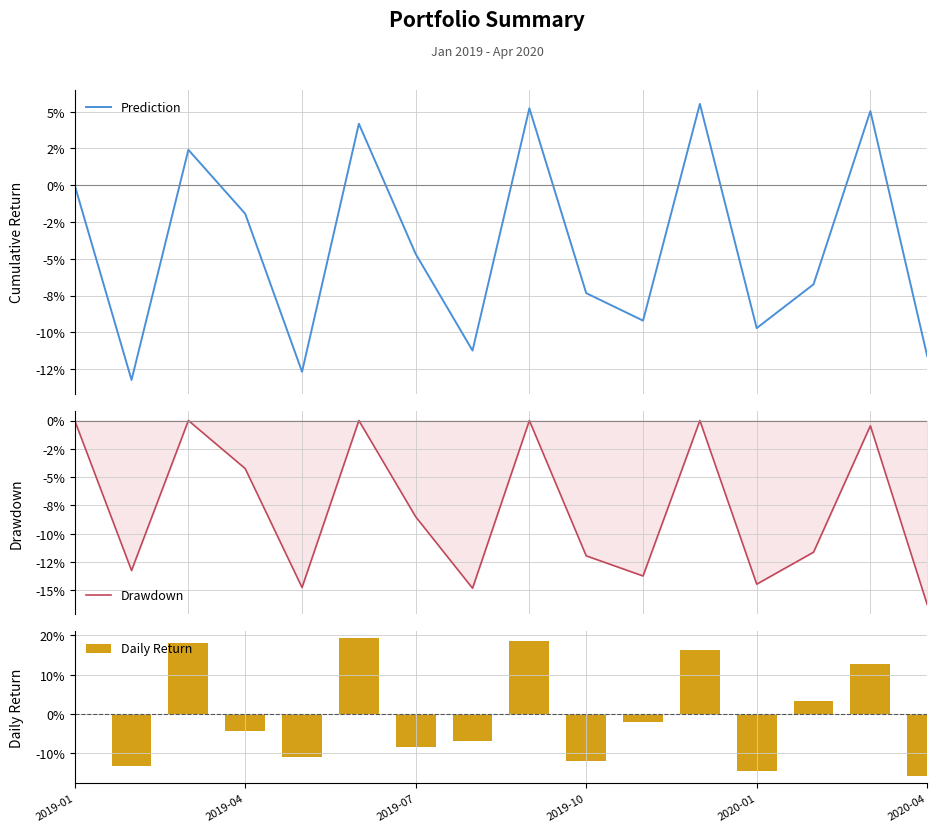

What is the maximum value for Daily Return?

19.3